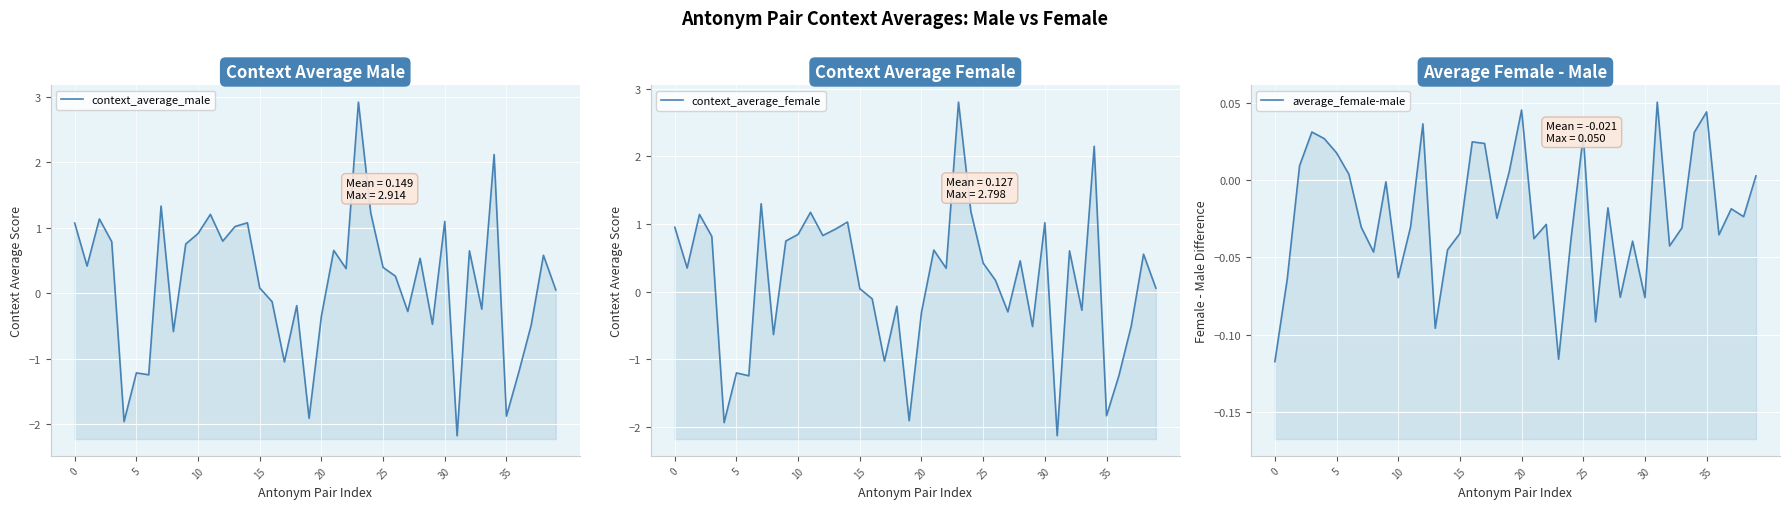

Is the value of context_average_male at 21 greater than the value of average_female-male at 25?

Yes